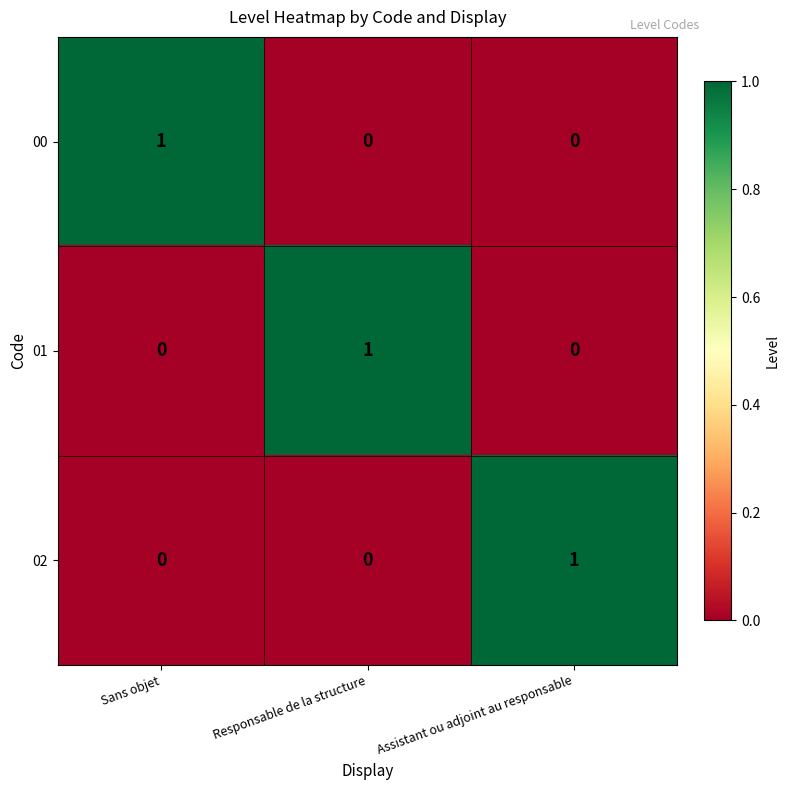

Reading left to right, list all the values displayed in this chart.

00: Sans objet=1	Responsable de la structure=0	Assistant ou adjoint au responsable=0
01: Sans objet=0	Responsable de la structure=1	Assistant ou adjoint au responsable=0
02: Sans objet=0	Responsable de la structure=0	Assistant ou adjoint au responsable=1